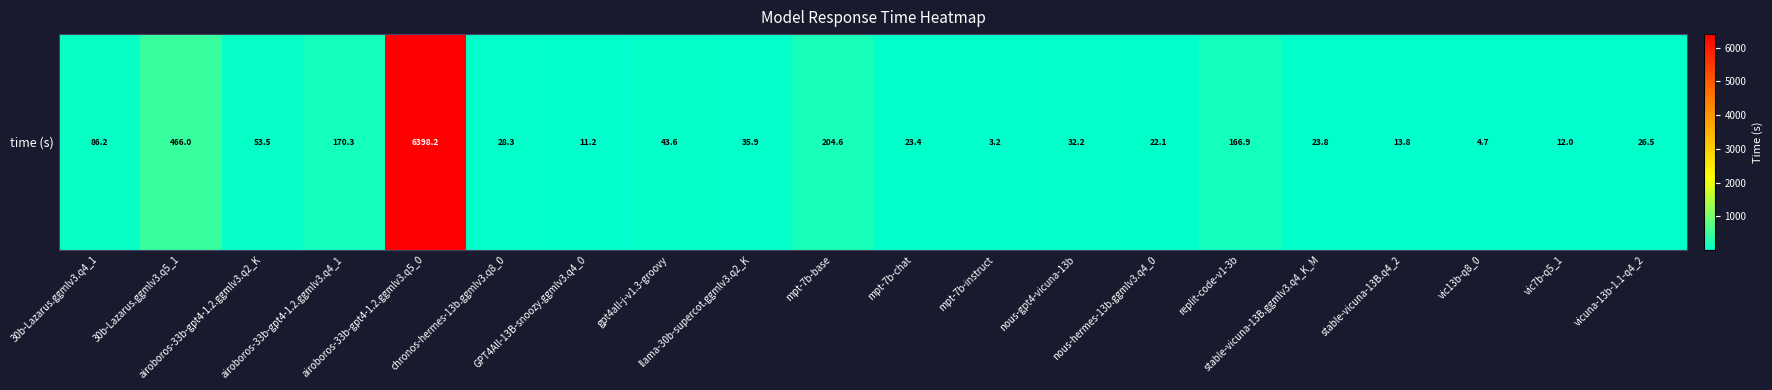

Is it true that the value at mpt-7b-instruct is 3.2?

True